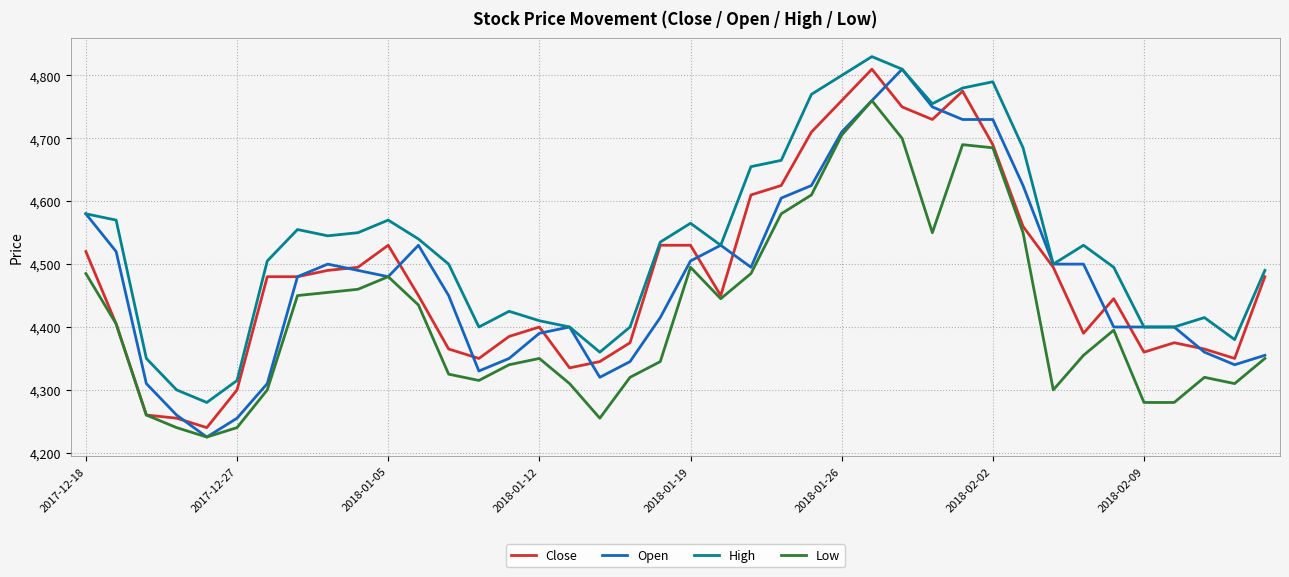

What is the average value of the Close series?

4481